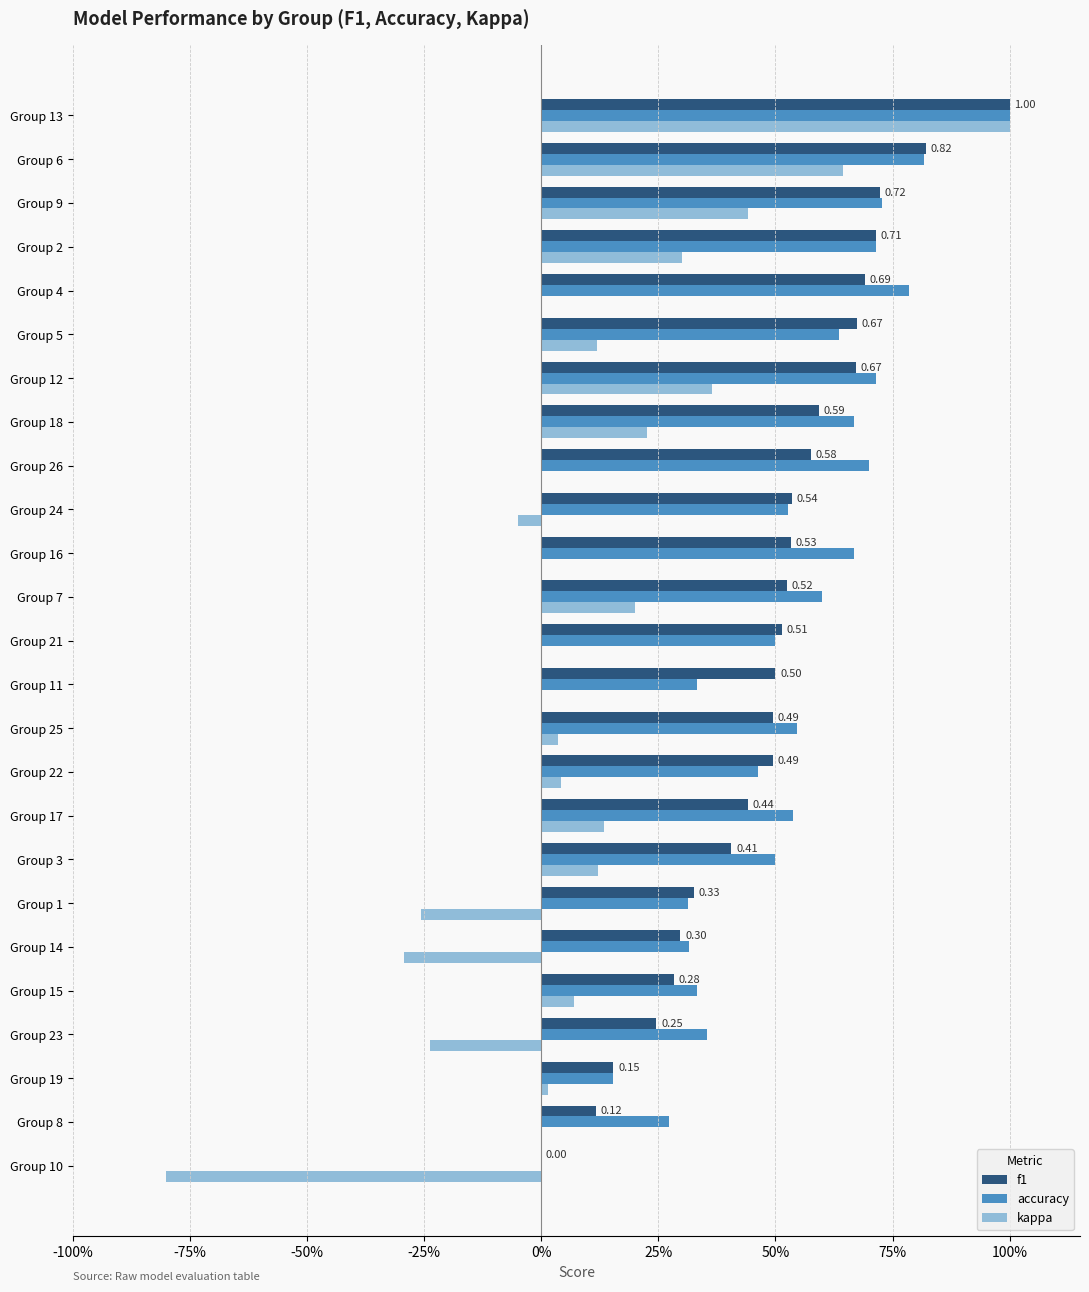

How many values in f1 are above zero?

24